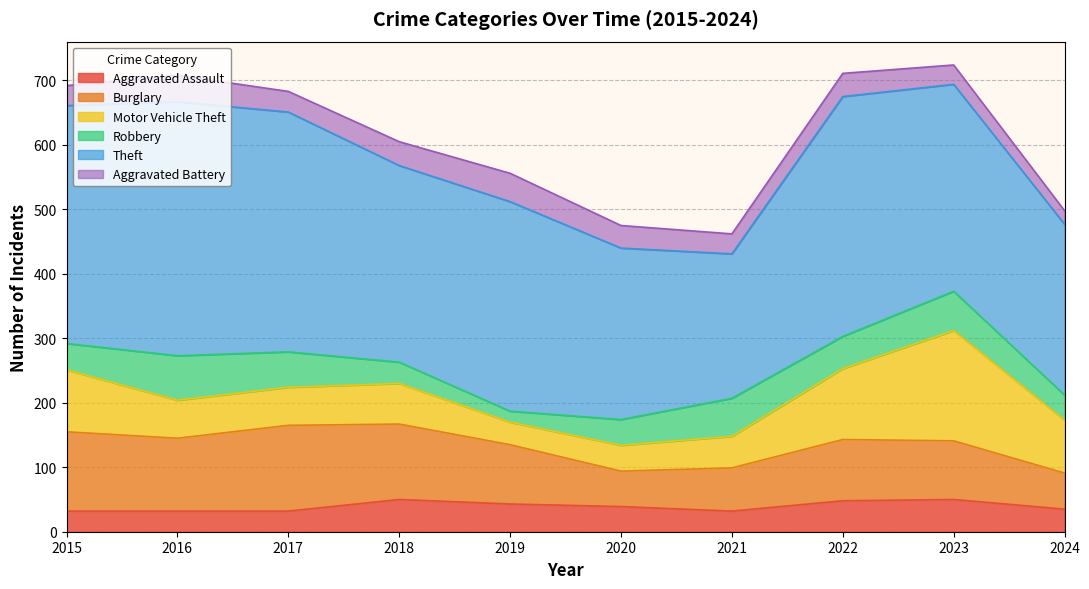

At which label is Robbery closest to 43?

2015